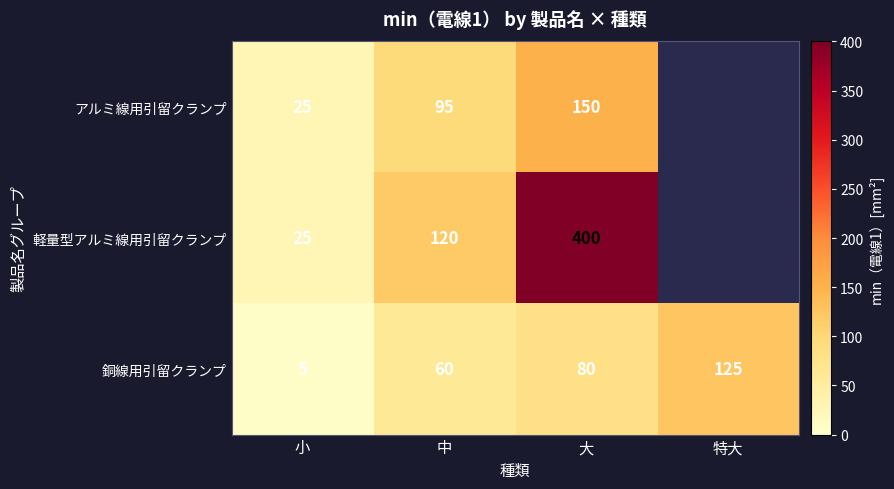

At how many categories does at least one series exceed 55?

3